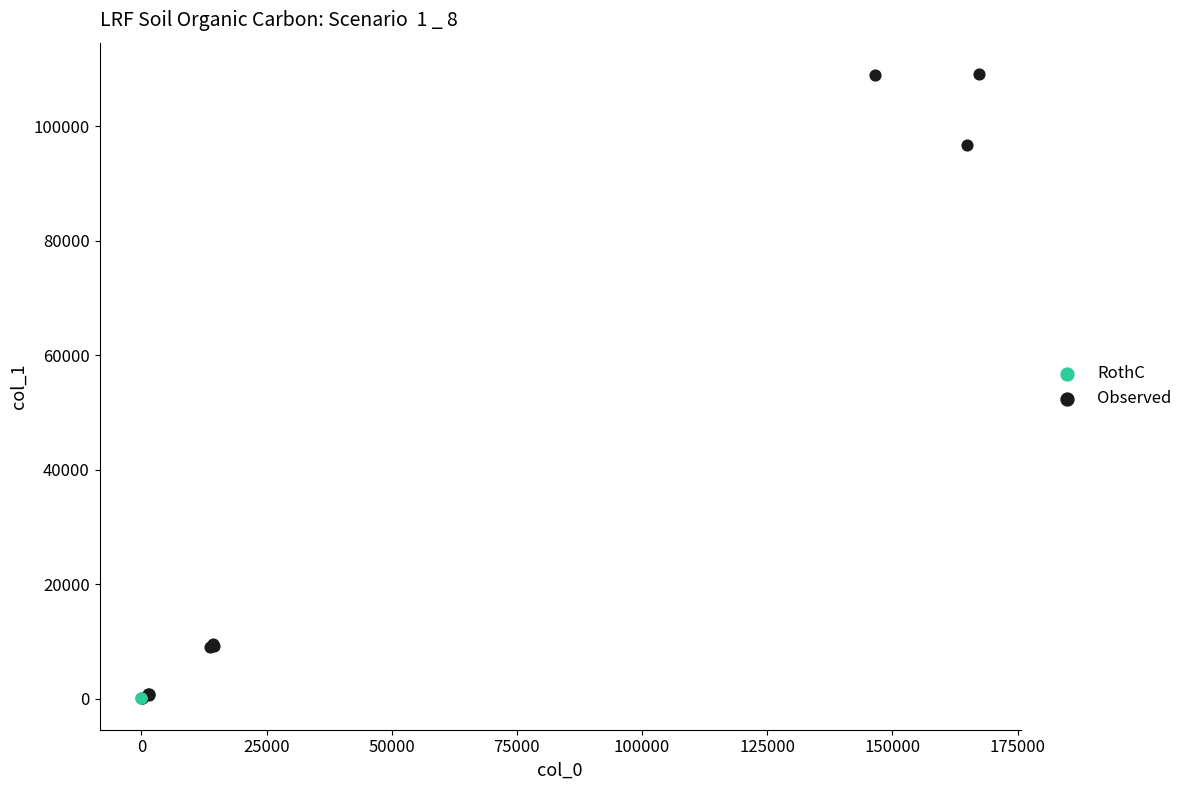

Which series reaches the maximum Y coordinate?

Observed